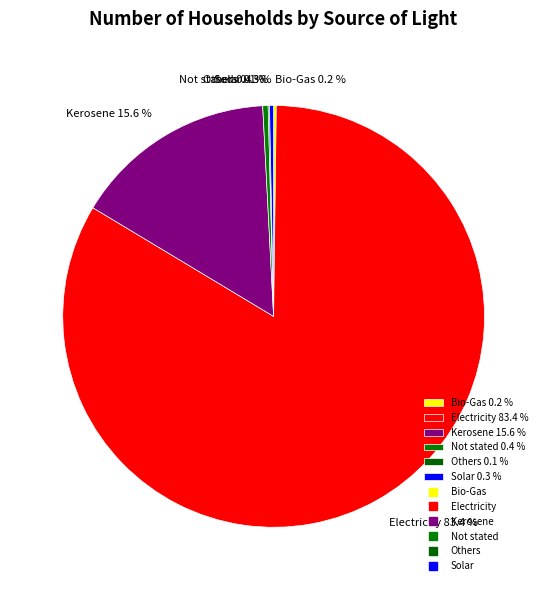

True or false: Electricity accounts for 83% of the total.

True